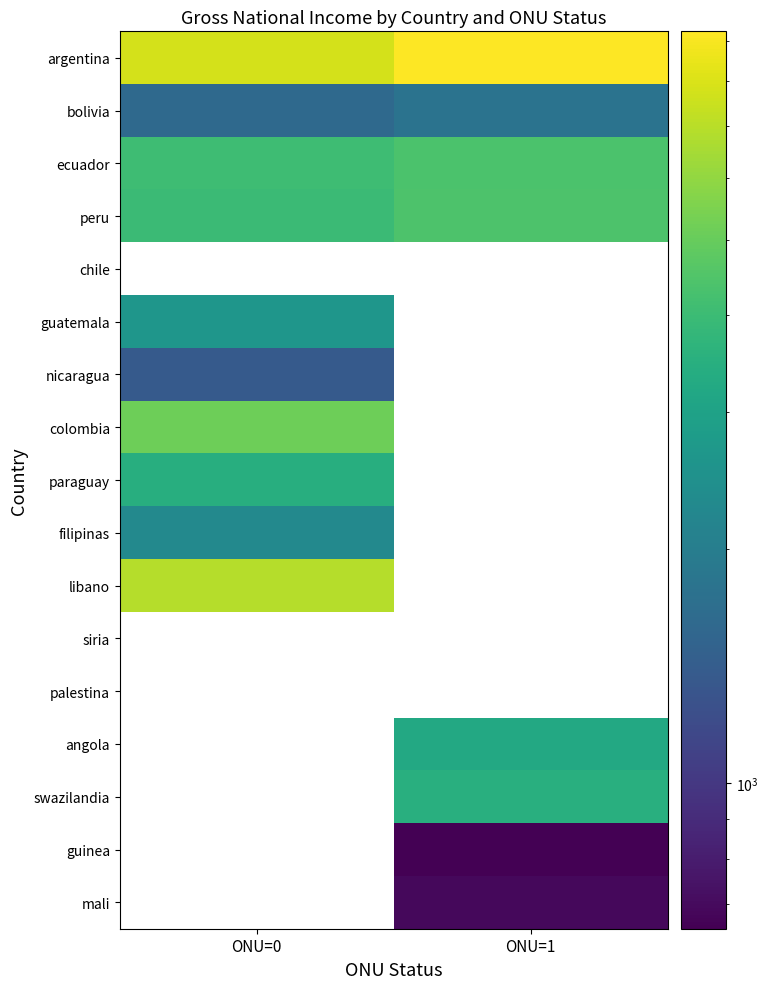

At how many categories does at least one series exceed 7128?

2